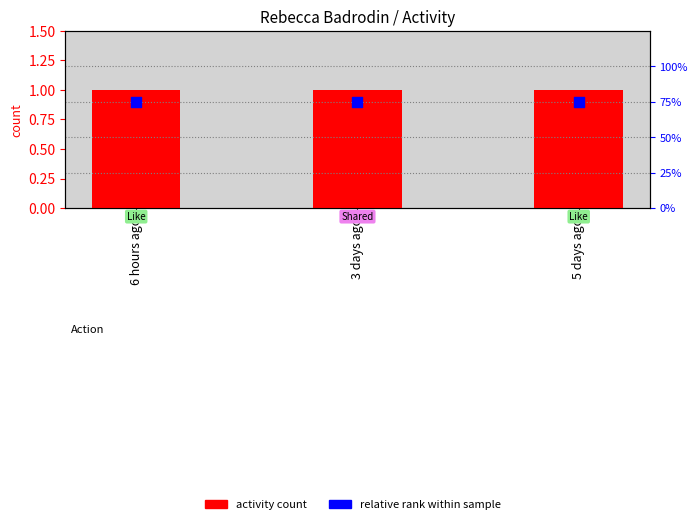

Is the value of activity count at 3 days ago greater than the value of relative rank within sample at 5 days ago?

Yes